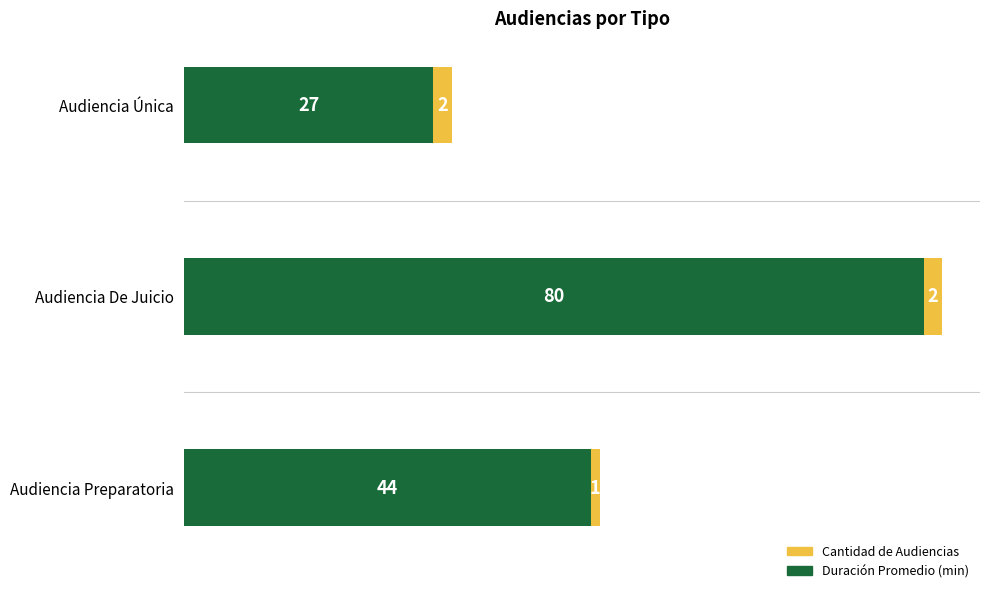

Count the number of data series in this chart.

2